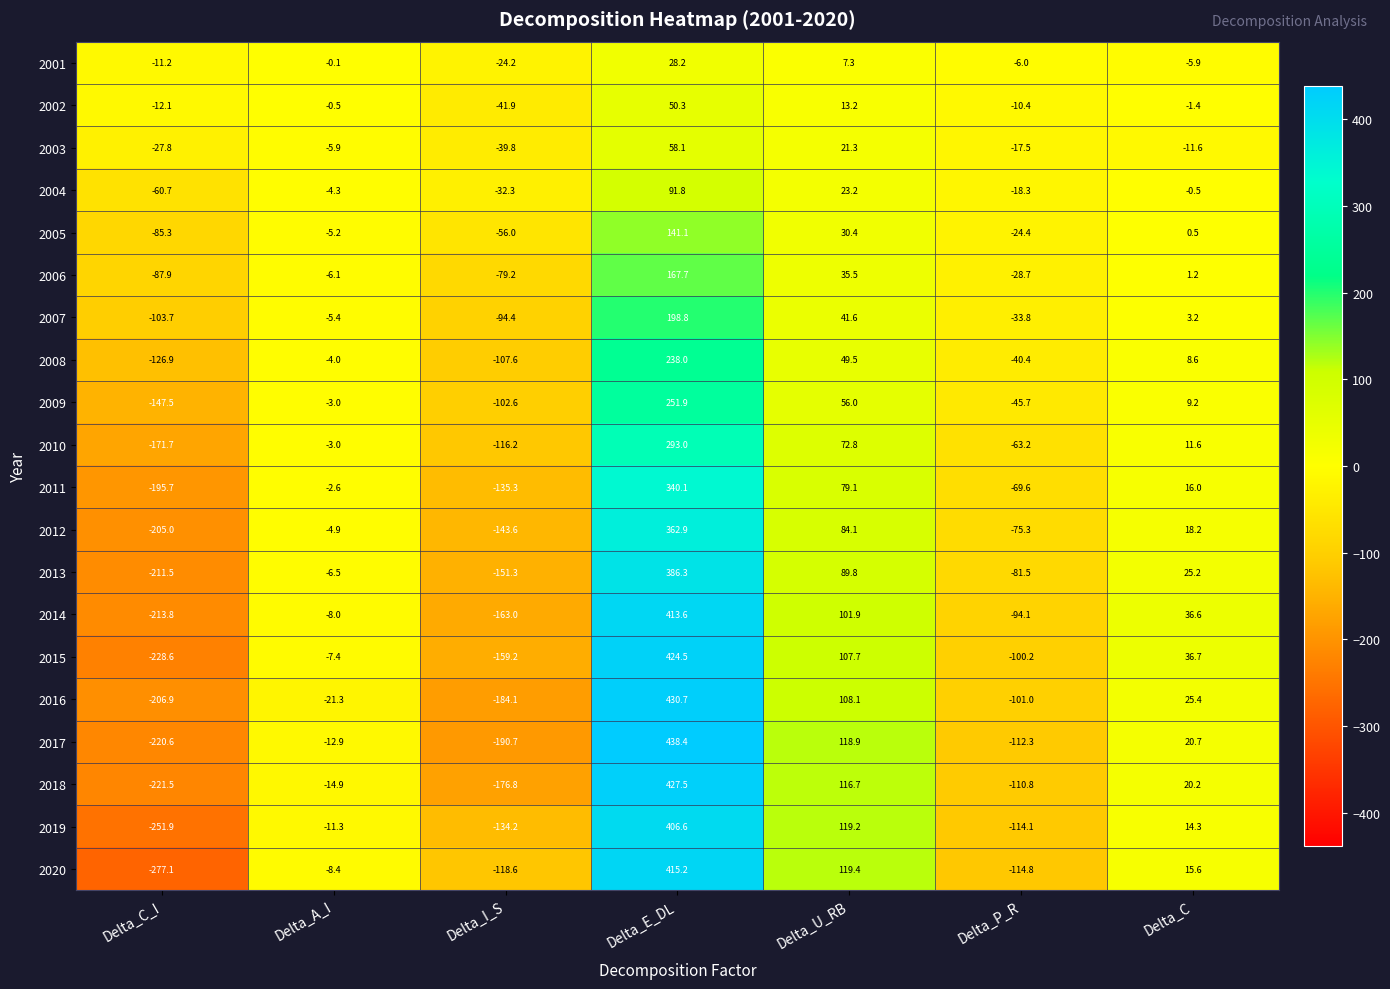

At how many categories does at least one series exceed 307?

1